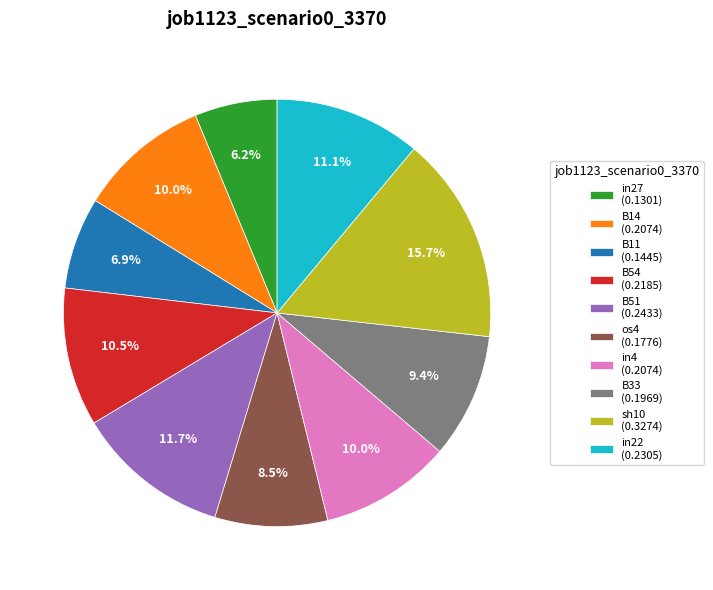

How many segments does this pie chart have?

10